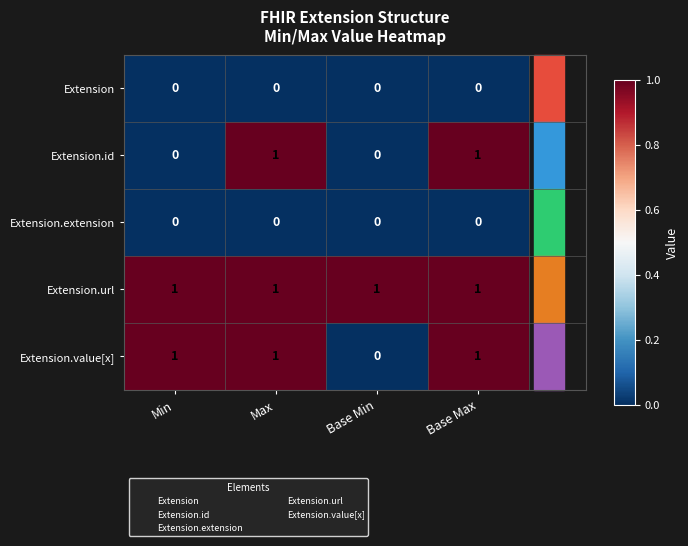

At how many categories does at least one series exceed 0?

4